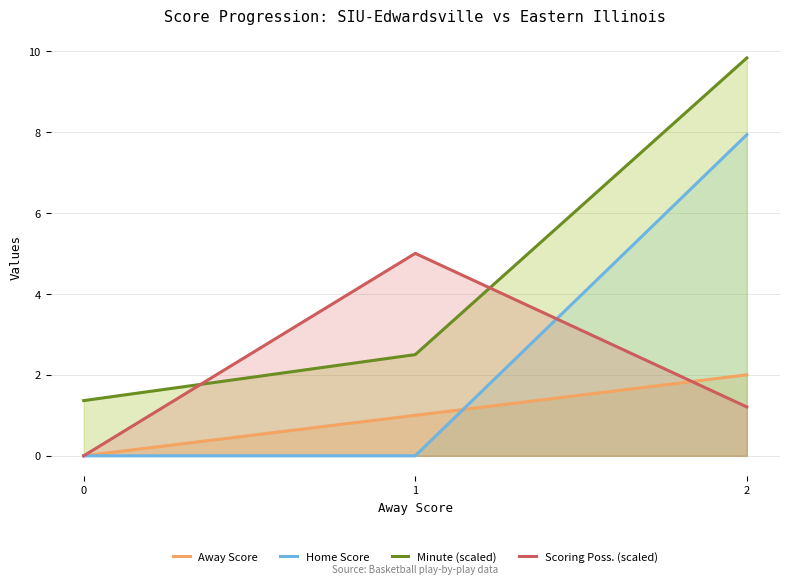

Which series has the largest total across all categories?

Minute (scaled)